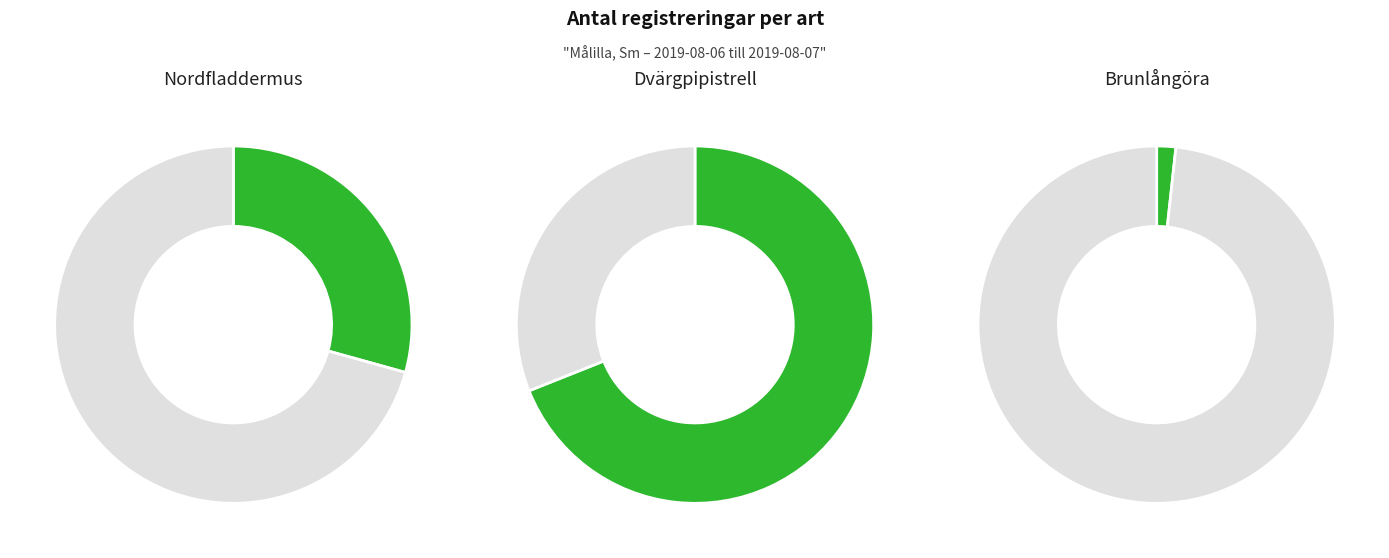

Which slice is the smallest?

Brunlångöra